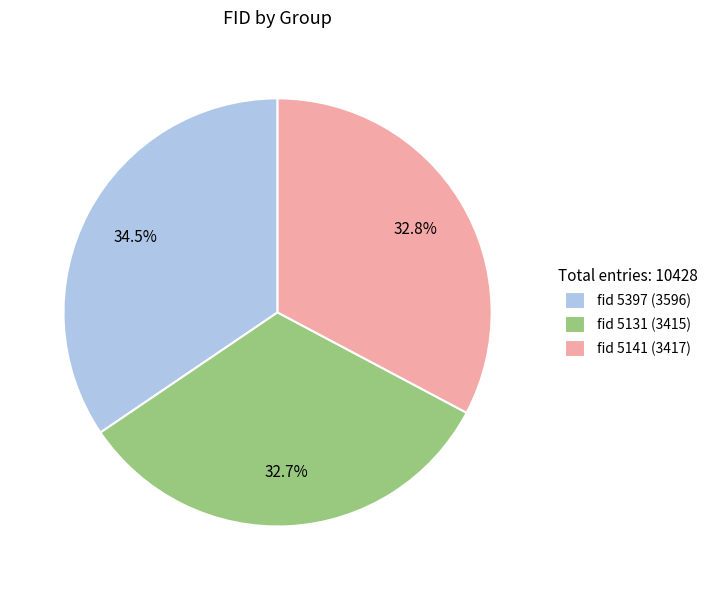

Approximately how many times larger is the value at fid 5131 (3415) compared to fid 5141 (3417)?

1.0